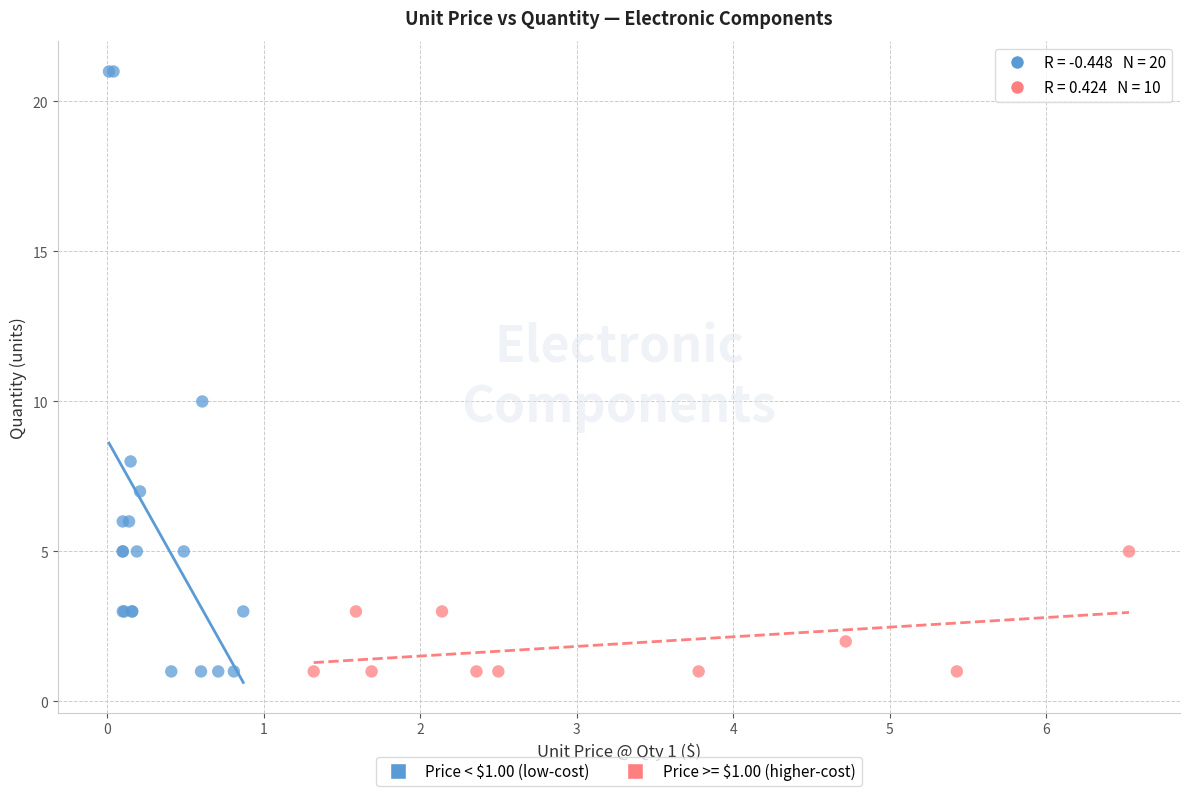

What are all the series names shown in the legend?

Price < $1.00 (low-cost), Price >= $1.00 (higher-cost)